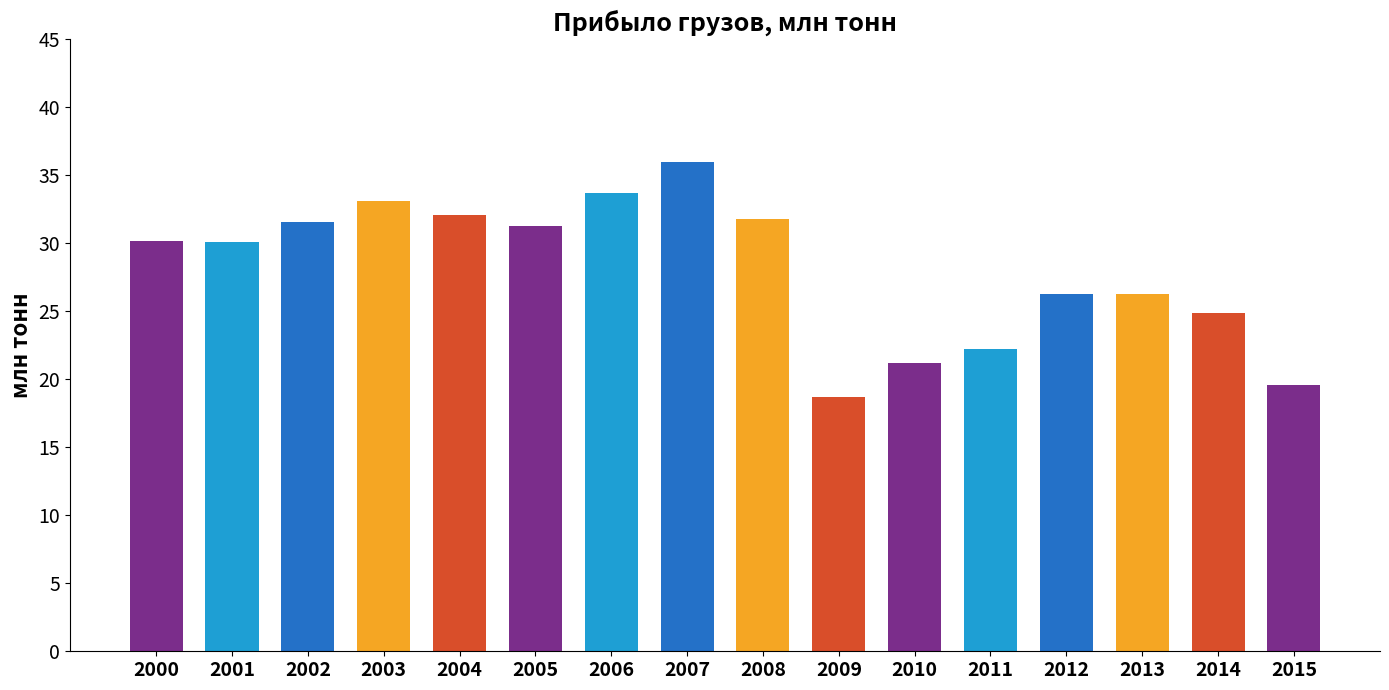

What is the value of the 13th bar from the left?

26.3